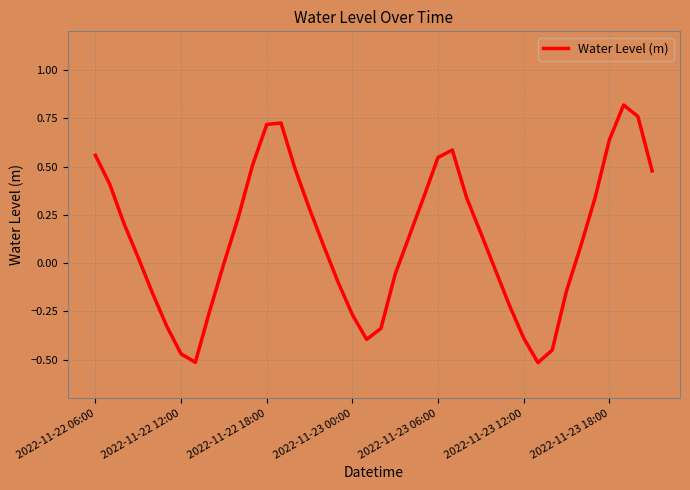

What is the difference between the maximum and minimum values?

1.3